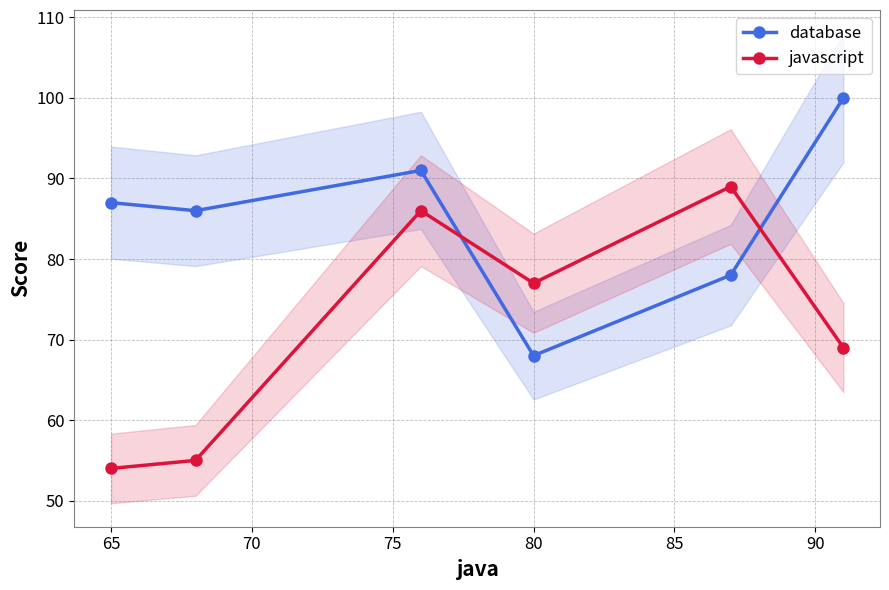

Which category has the lowest value in the database series?

80